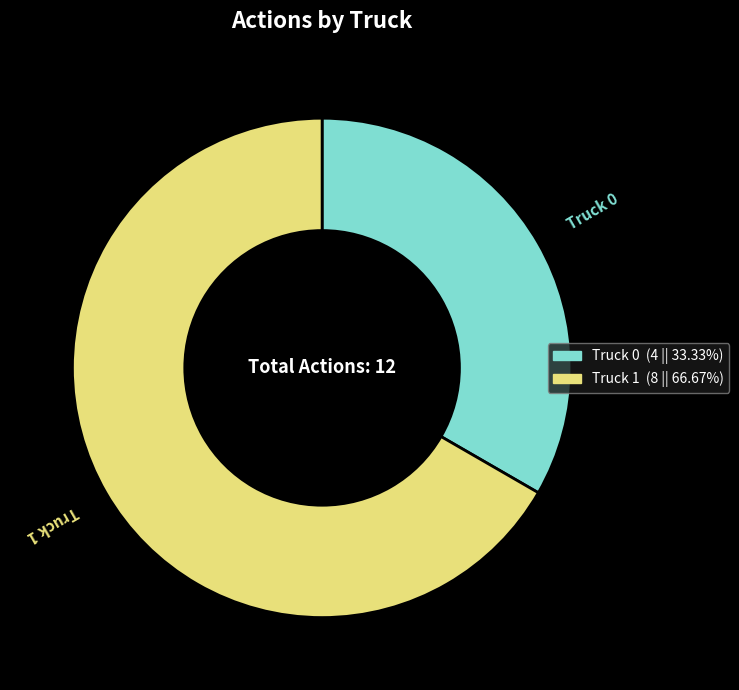

The Truck 1 slice represents 61% of the pie. True or false?

False